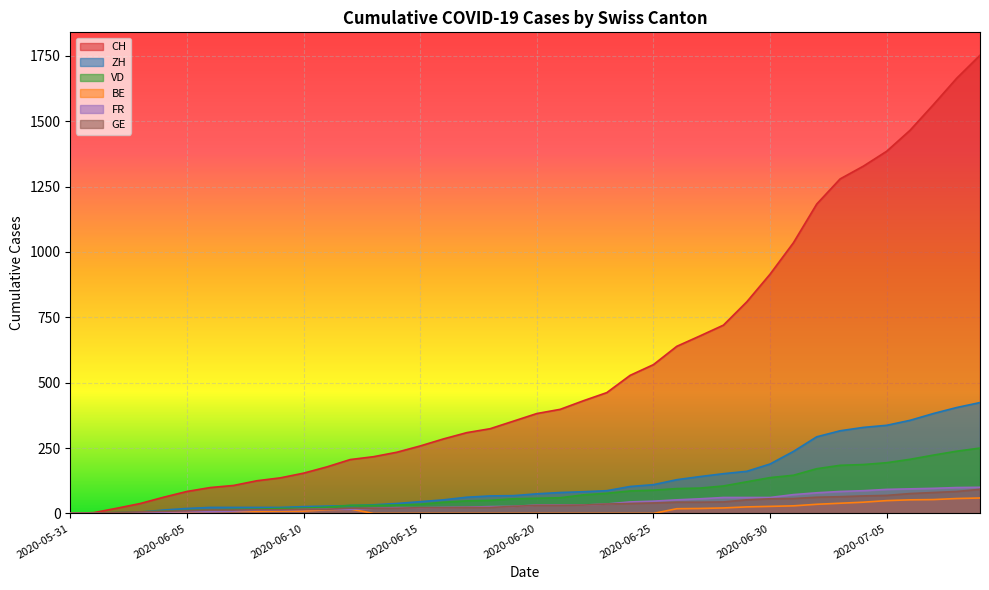

Reading right to left, extract all data points from this chart.

CH: 1752	1664	1563	1465	1385	1328	1279	1183	1035	915	809	720	679	639	569	528	462	431	398	382	353	324	309	285	258	234	217	206	178	154	136	125	107	99	84	62	38	20	3	0
ZH: 424	405	382	356	337	329	316	293	237	189	161	152	141	129	110	103	87	83	80	75	68	67	62	52	45	38	33	30	28	26	23	23	23	23	19	13	5	2	0	0
VD: 250	238	223	207	194	187	184	171	146	137	121	105	97	95	89	86	77	71	60	58	56	50	48	43	35	32	31	31	24	20	19	16	15	13	11	9	6	4	0	0
BE: 59	57	53	52	49	43	39	35	29	27	25	21	19	18	0	0	0	0	0	0	0	0	0	0	0	0	0	17	14	9	9	8	8	8	6	4	2	1	0	0
FR: 100	99	96	94	92	87	84	79	72	61	61	61	56	52	47	44	36	32	32	32	27	26	24	23	22	22	20	16	16	15	13	13	9	7	7	5	3	2	0	0
GE: 92	84	80	76	69	67	64	62	57	56	52	44	43	43	40	38	36	32	31	31	27	23	23	22	22	20	20	20	16	16	14	14	13	13	10	8	6	4	1	0